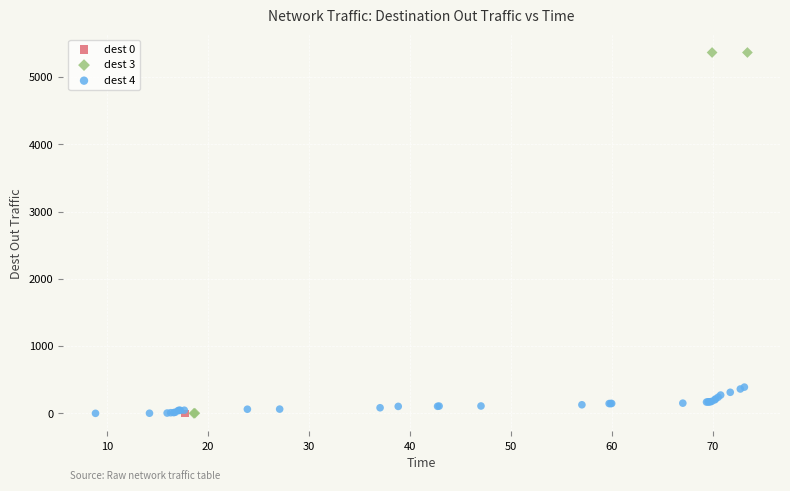

What are all the series names shown in the legend?

dest 0, dest 3, dest 4